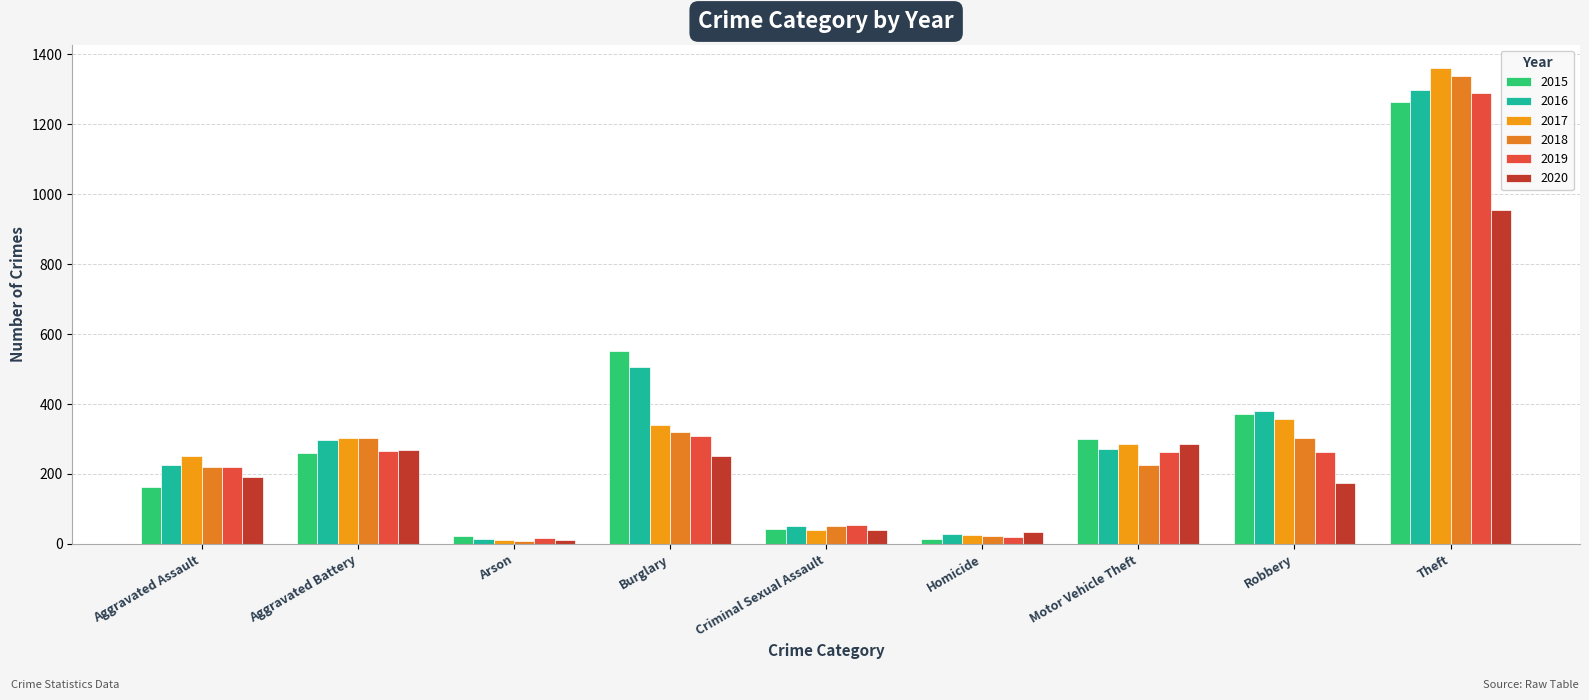

What is the greatest value displayed?

1359